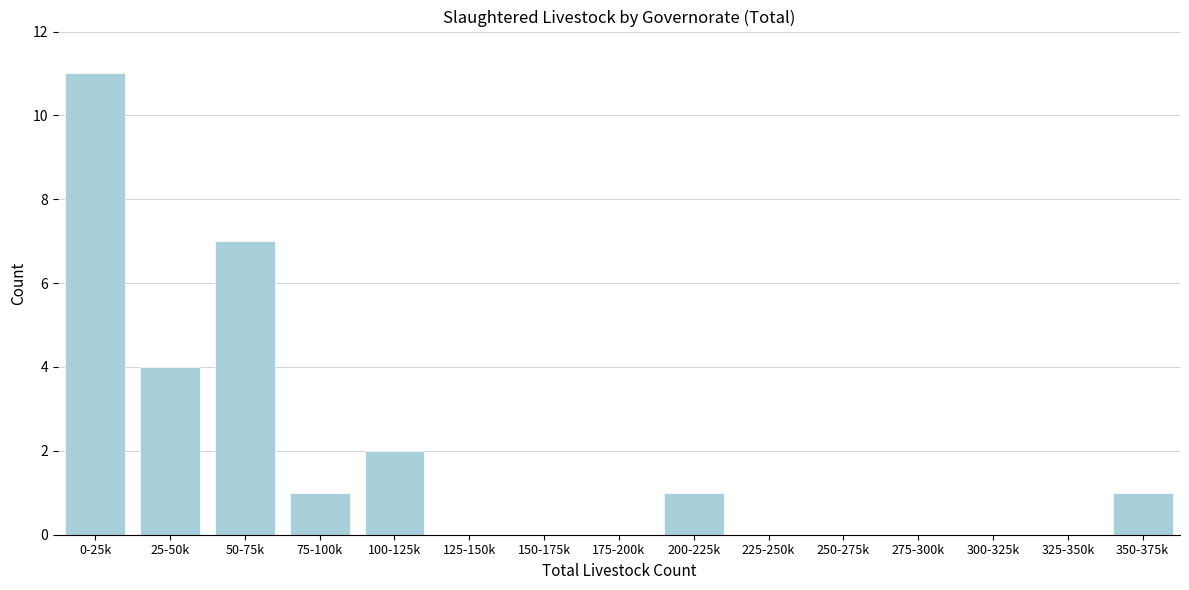

Reading right to left, list all the values displayed in this chart.

350-375k=1	325-350k=0	300-325k=0	275-300k=0	250-275k=0	225-250k=0	200-225k=1	175-200k=0	150-175k=0	125-150k=0	100-125k=2	75-100k=1	50-75k=7	25-50k=4	0-25k=11